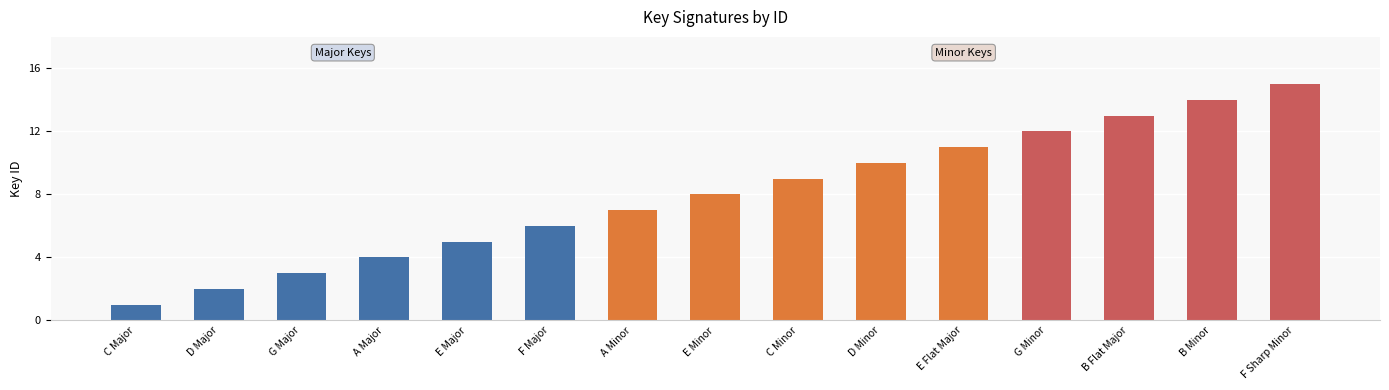

Rank the categories by value from lowest to highest.

C Major, D Major, G Major, A Major, E Major, F Major, A Minor, E Minor, C Minor, D Minor, E Flat Major, G Minor, B Flat Major, B Minor, F Sharp Minor